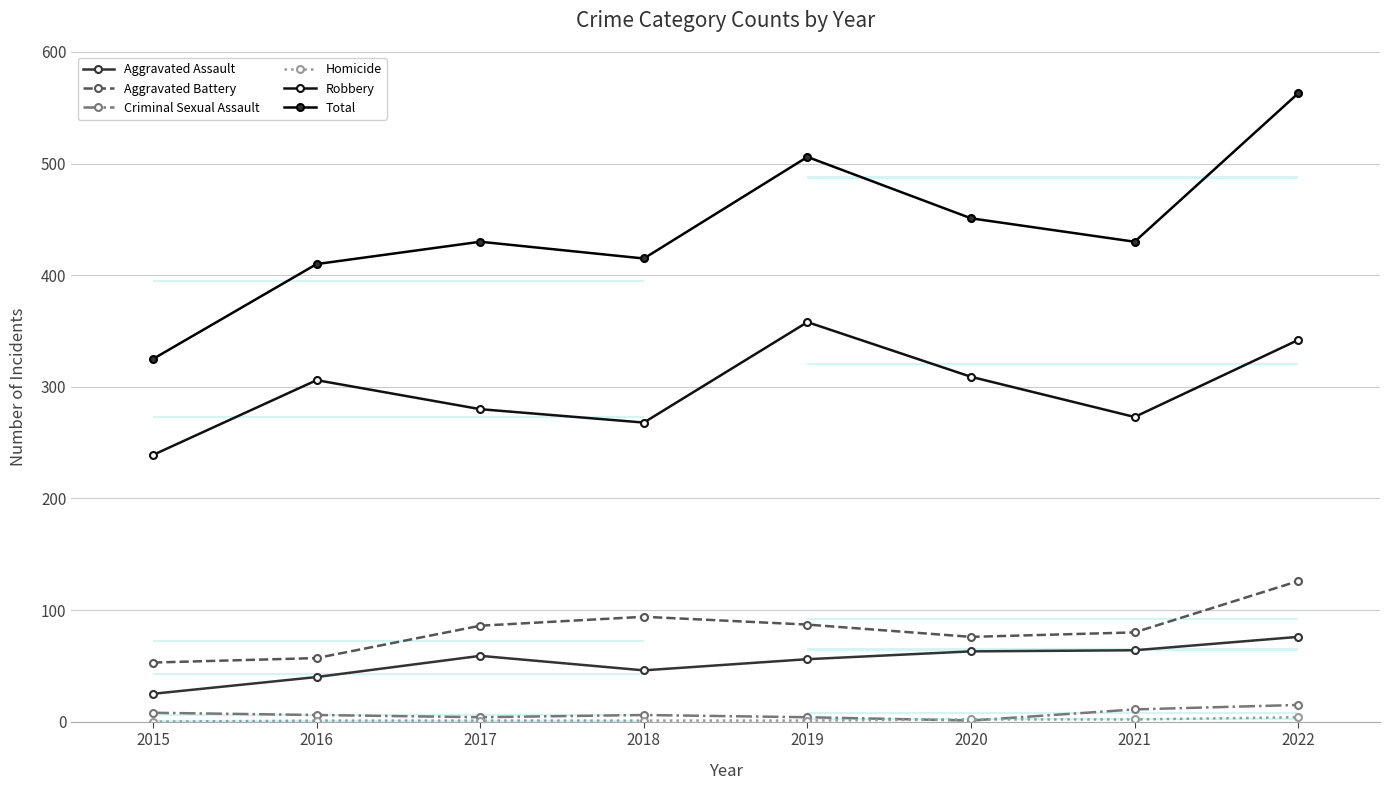

List the series in order of their peak value, highest first.

Total, Robbery, Aggravated Battery, Aggravated Assault, Criminal Sexual Assault, Homicide